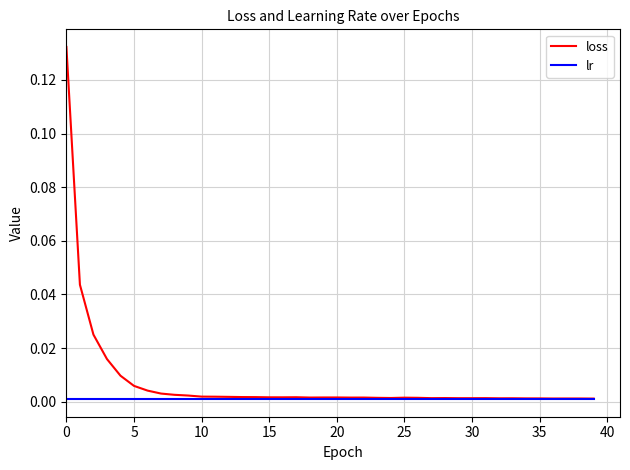

Rank the series by their maximum value, from lowest to highest.

lr, loss